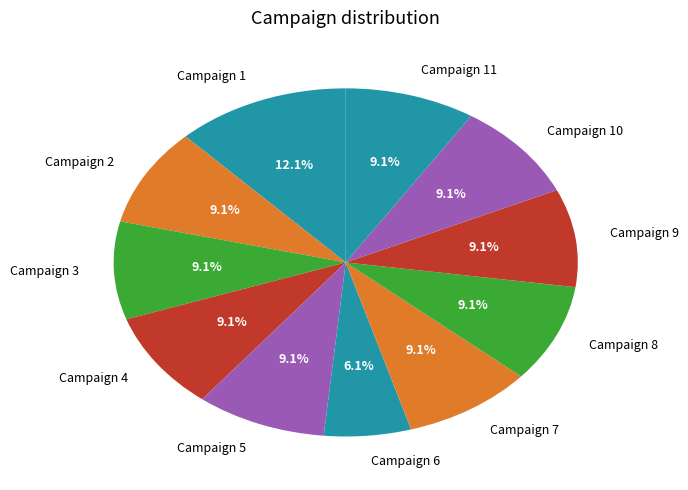

Approximately how many times larger is the value at Campaign 2 compared to Campaign 3?

1.0